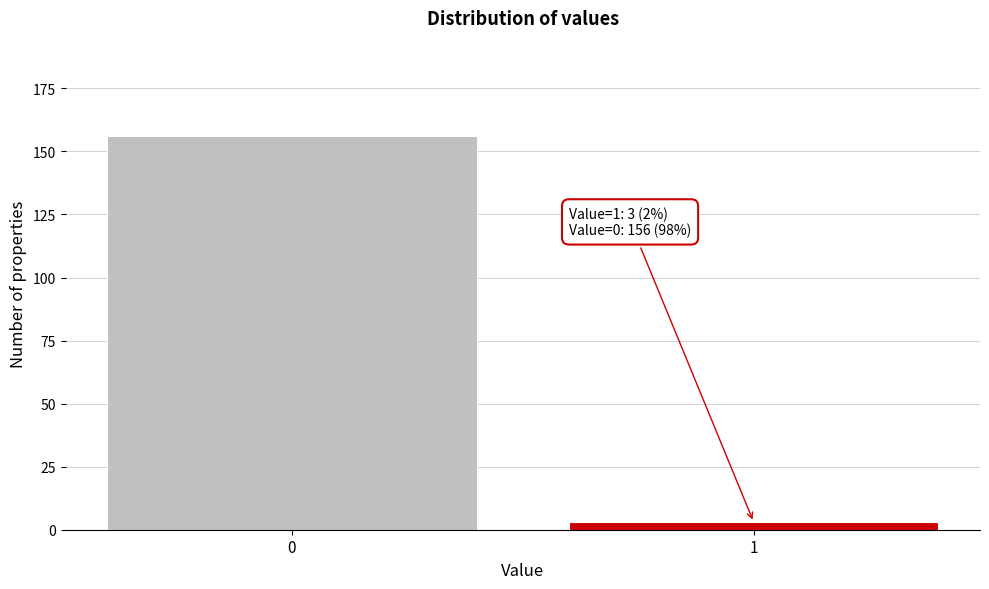

Reading left to right, transcribe all the data shown in this chart.

0=156	1=3